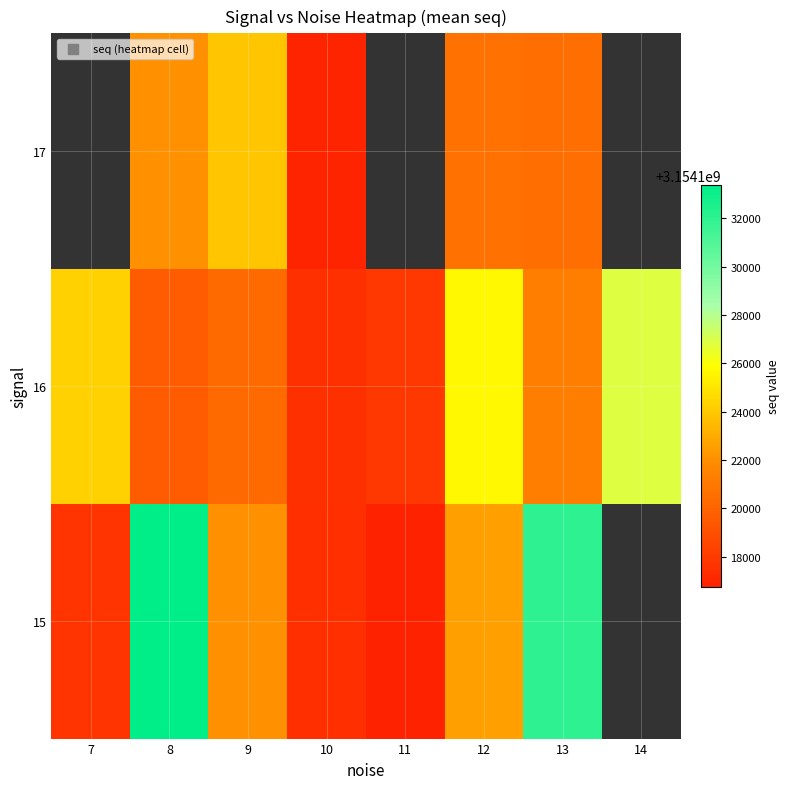

Rank the series by their average value, from highest to lowest.

15, 16, 17